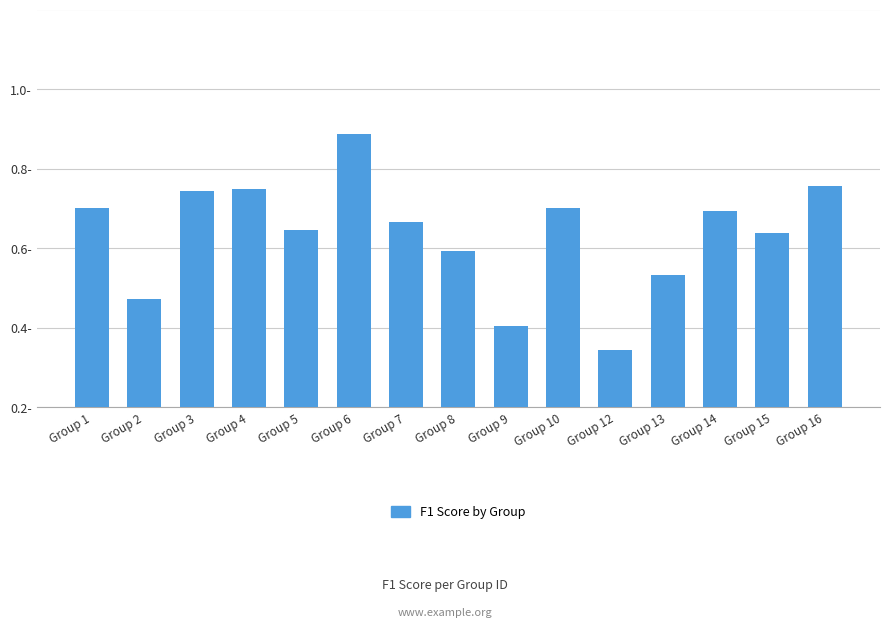

Reading left to right, transcribe all the data shown in this chart.

Group 1=0.5	Group 2=0.3	Group 3=0.5	Group 4=0.5	Group 5=0.4	Group 6=0.7	Group 7=0.5	Group 8=0.4	Group 9=0.2	Group 10=0.5	Group 12=0.1	Group 13=0.3	Group 14=0.5	Group 15=0.4	Group 16=0.6